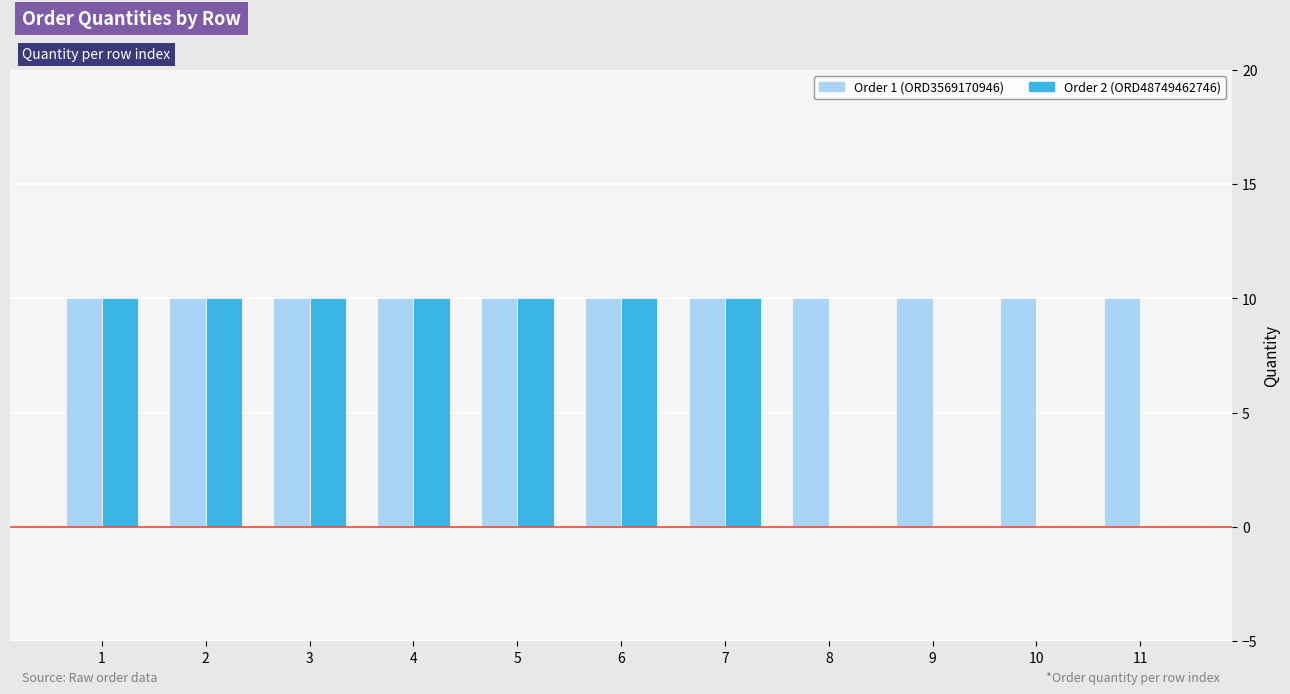

Is the value of Order 2 (ORD48749462746) at 10 greater than the value of Order 1 (ORD3569170946) at 1?

No